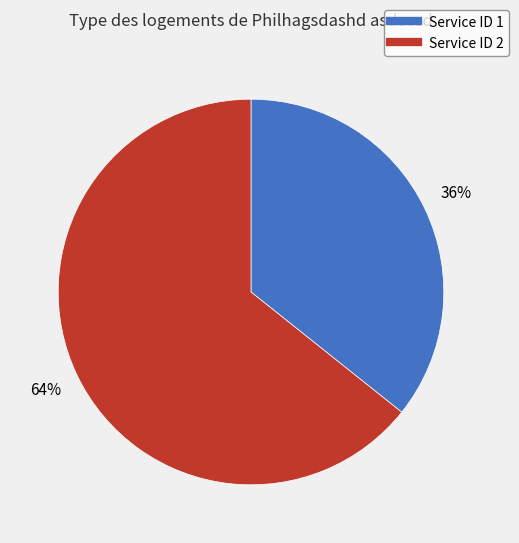

To the nearest percent, what is the average slice percentage?

50%